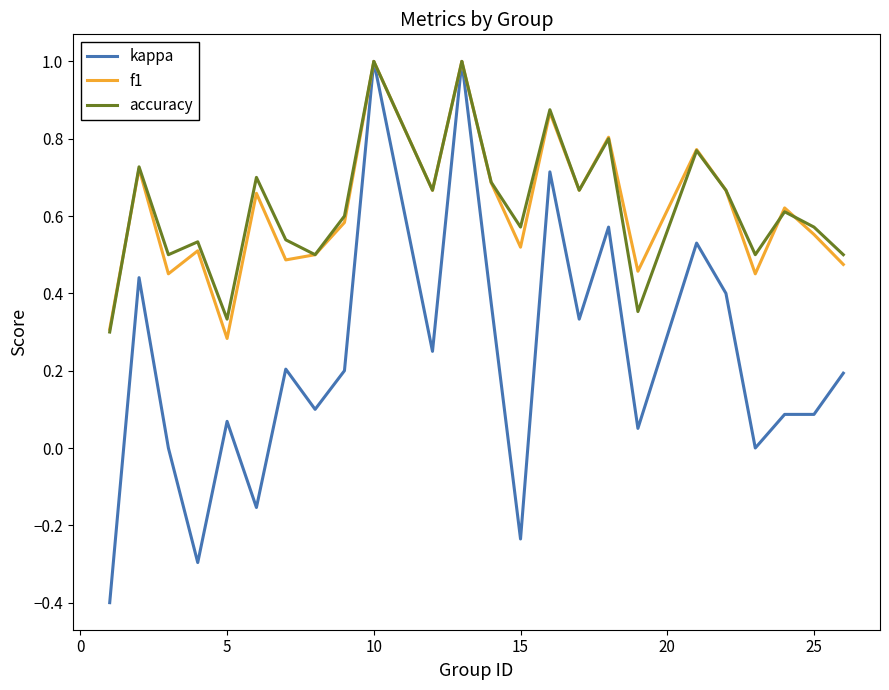

What is the maximum value shown in the chart?

1.0